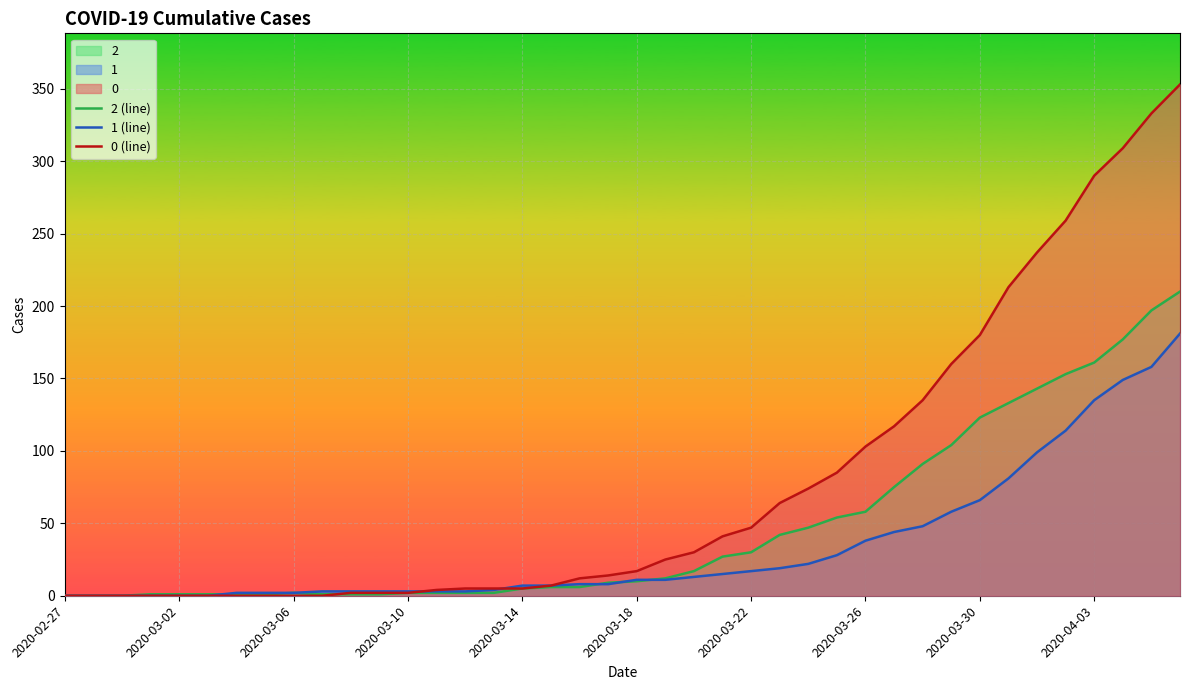

What is the sum of all 0 (line) values?

3130